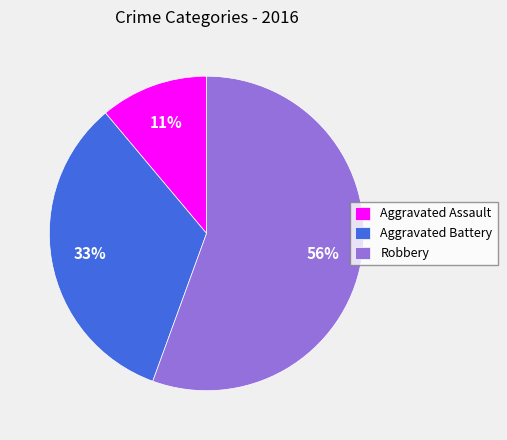

True or false: Aggravated Battery accounts for 21% of the total.

False